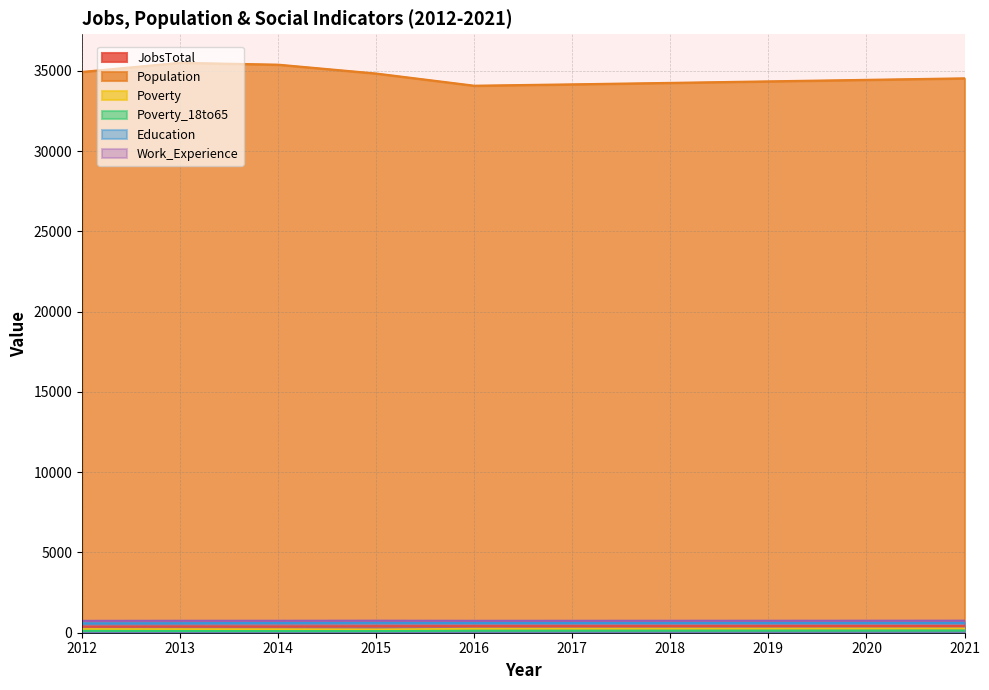

What is the value of the Education point at the 4th from the left?

620